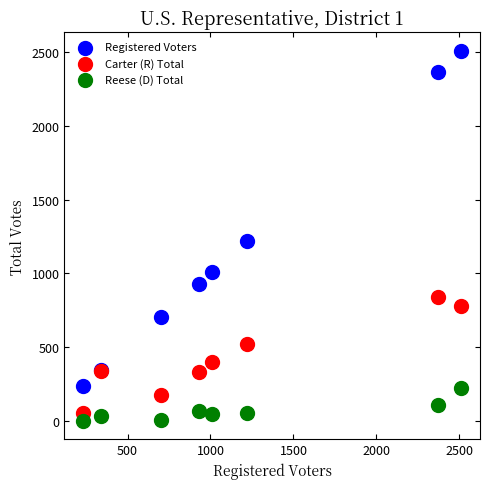

Which series has the largest Y range (max minus min)?

Registered Voters